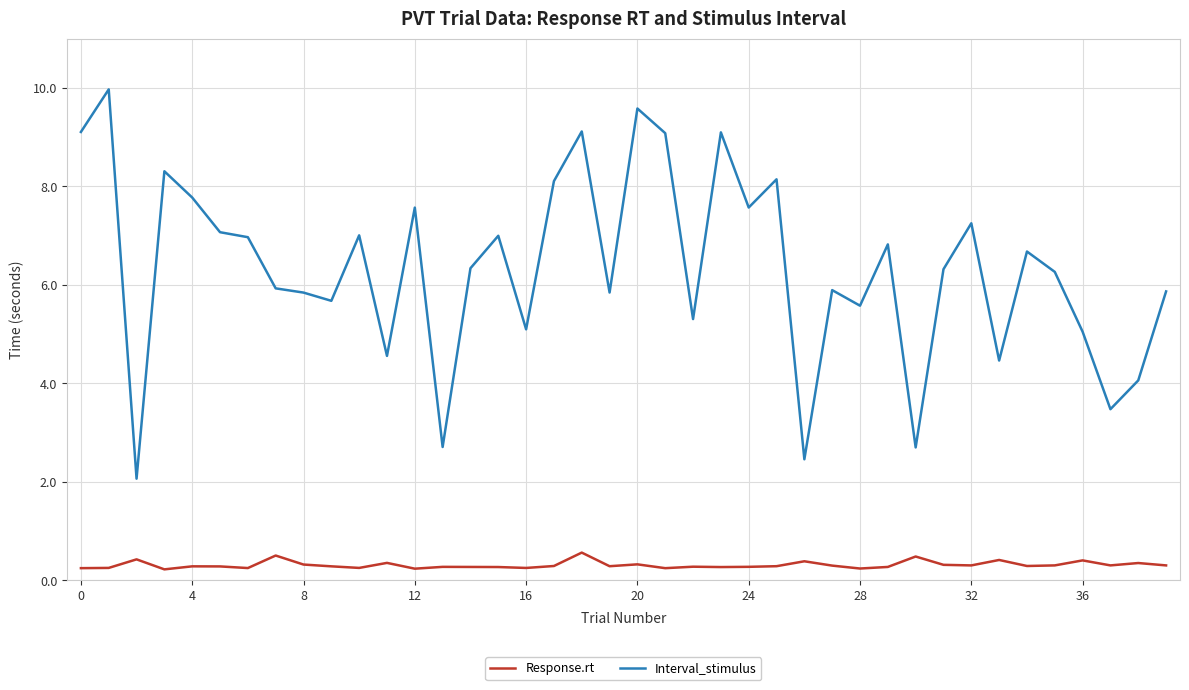

At how many categories does at least one series exceed 9?

6